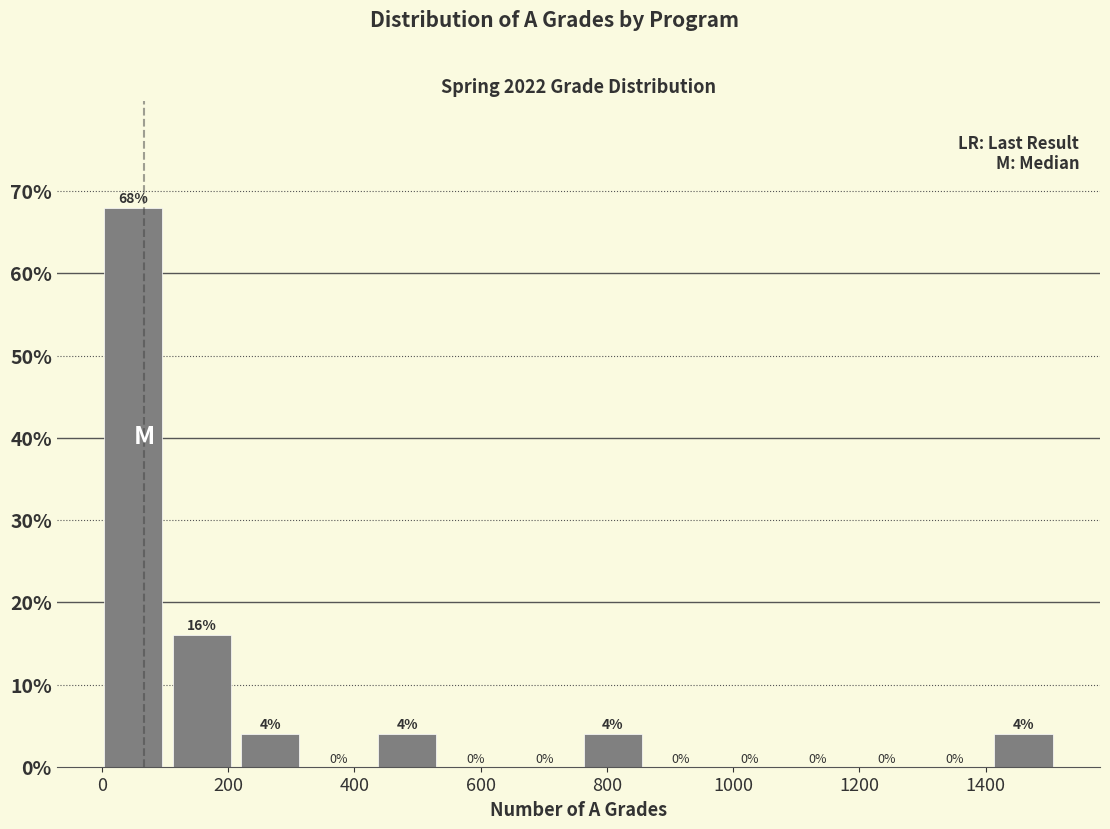

Reading left to right, transcribe this chart: for each bar, give the range it covers on the x-axis and its height. The bar edges are not printed on the chart, so give them approximately, as read against the axis.

0 to 120: 68
120 to 220: 16
220 to 320: 4
320 to 440: 0
440 to 540: 4
540 to 660: 0
660 to 760: 0
760 to 880: 4
880 to 980: 0
980 to 1080: 0
1080 to 1200: 0
1200 to 1300: 0
1300 to 1420: 0
1420 to 1520: 4